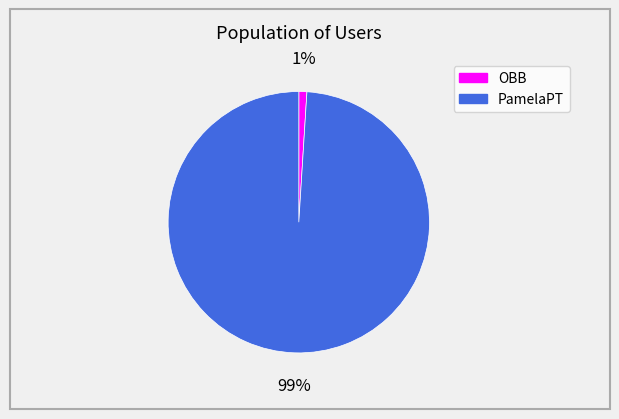

Which category has the biggest portion of the pie?

PamelaPT